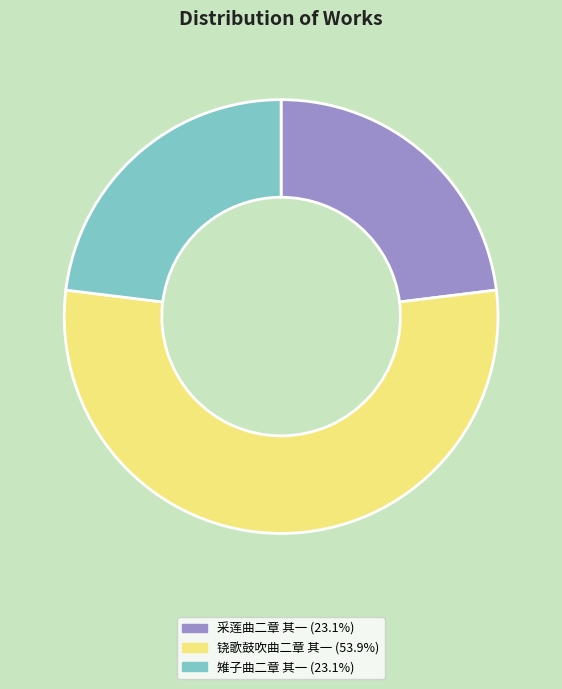

Combined, do 采莲曲二章 其一 and 铙歌鼓吹曲二章 其一 account for over 50%?

Yes